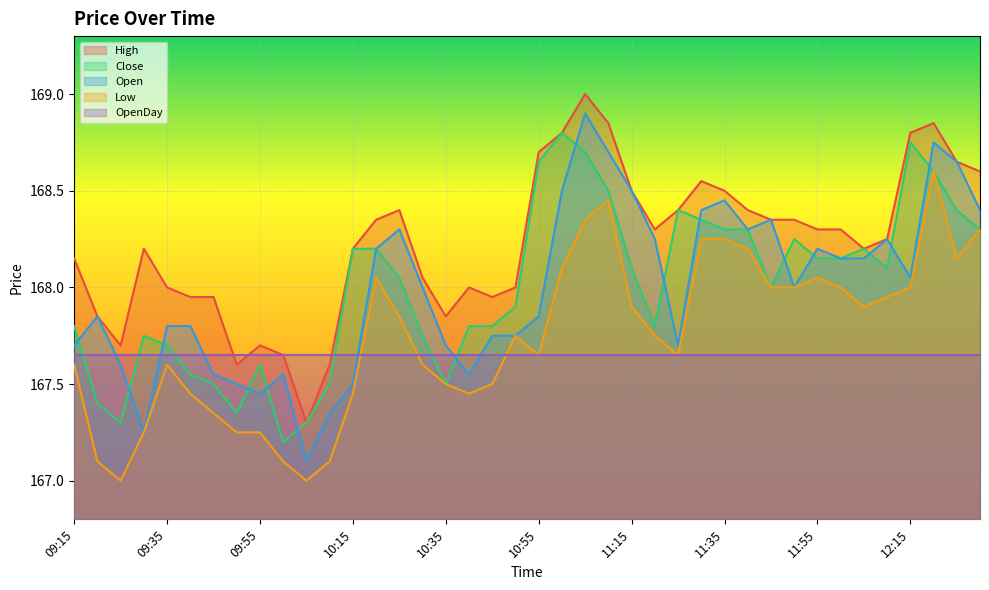

Rank the categories by Open value from highest to lowest.

11:05, 12:20, 11:10, 12:25, 11:00, 11:15, 11:35, 11:30, 12:30, 11:45, 10:25, 11:40, 11:20, 12:10, 10:20, 11:55, 12:00, 12:05, 12:15, 10:30, 11:50, 09:20, 10:55, 09:35, 09:40, 10:45, 10:50, 09:15, 10:35, 11:25, 09:25, 09:45, 10:00, 10:40, 09:50, 10:15, 09:55, 10:10, 09:30, 10:05